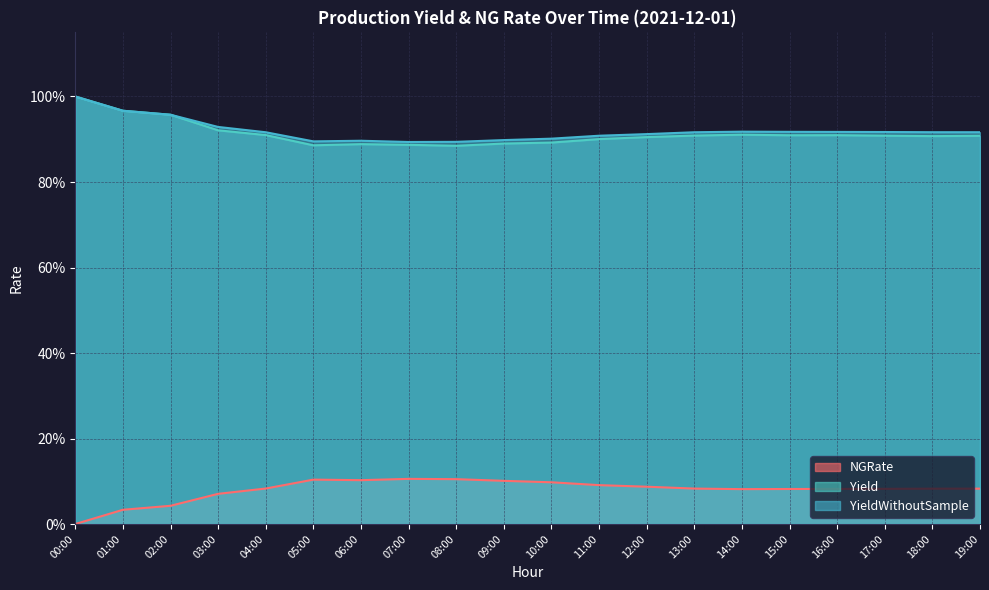

What value does the Yield series have at 05:00?

0.9